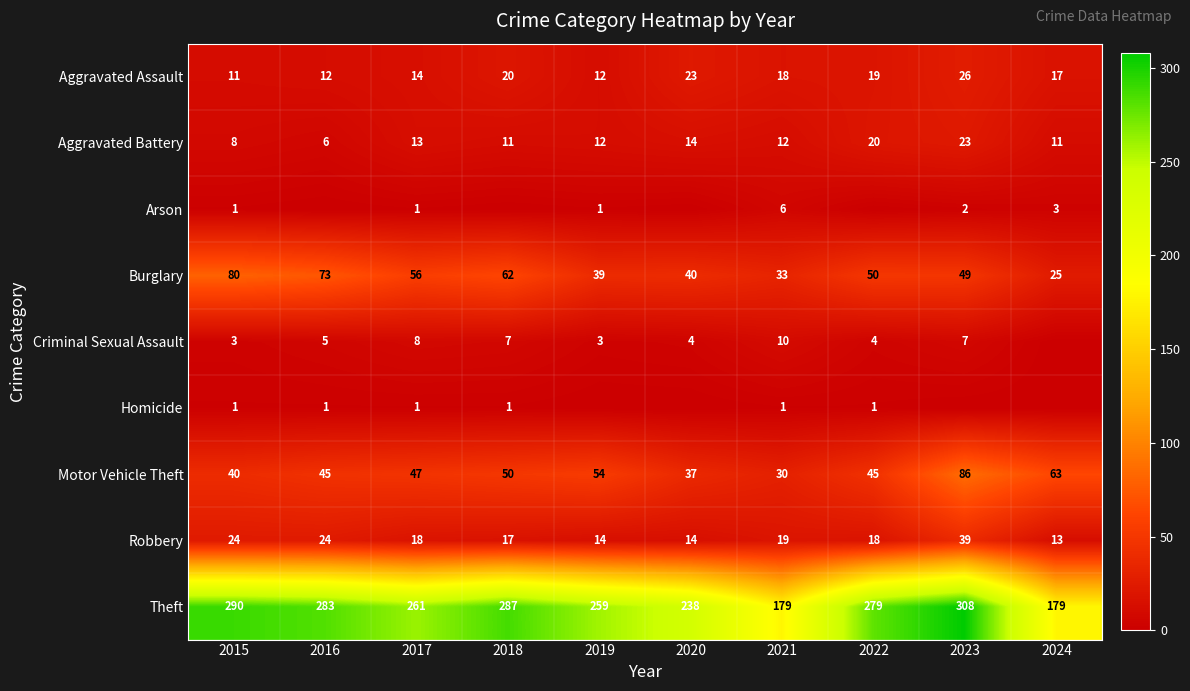

Which category has the lowest value across all series?

2016